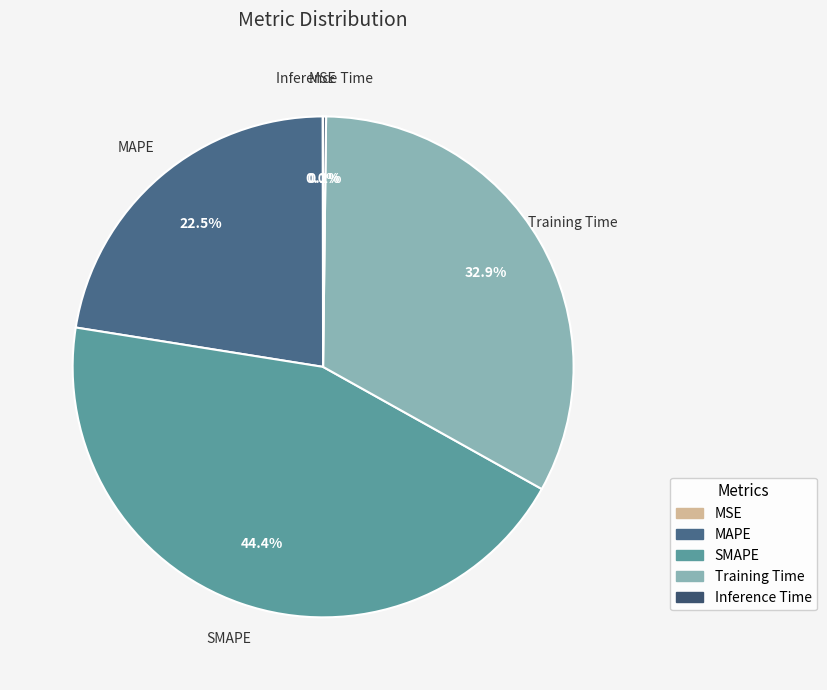

To the nearest percent, what is the average slice percentage?

20%